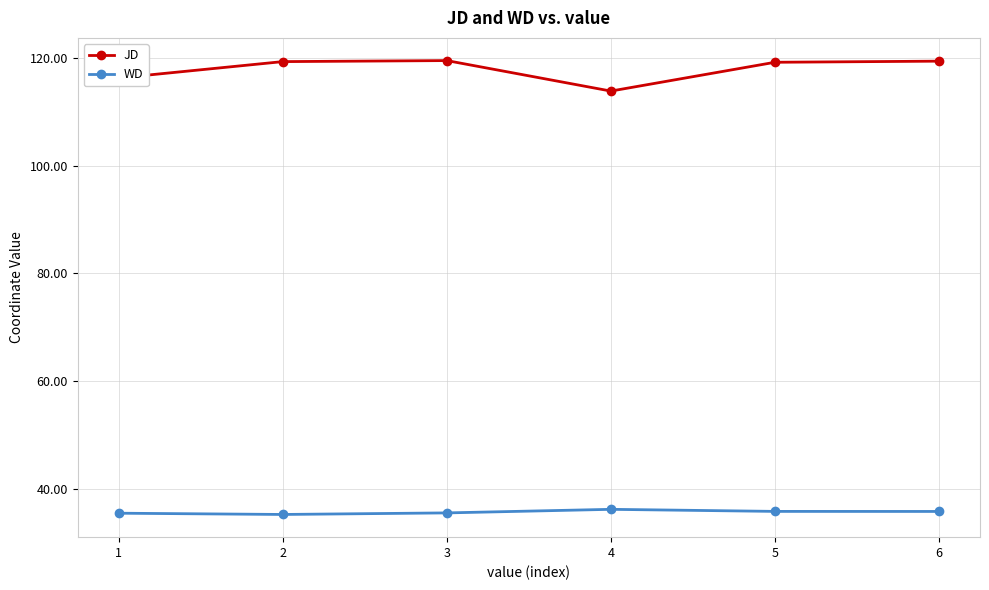

What is the difference between the second highest and second lowest values in the JD series?

3.1